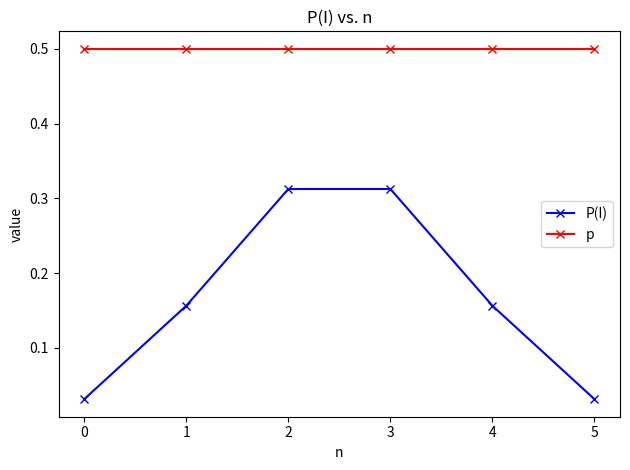

Which series has the largest range (max minus min)?

P(I)